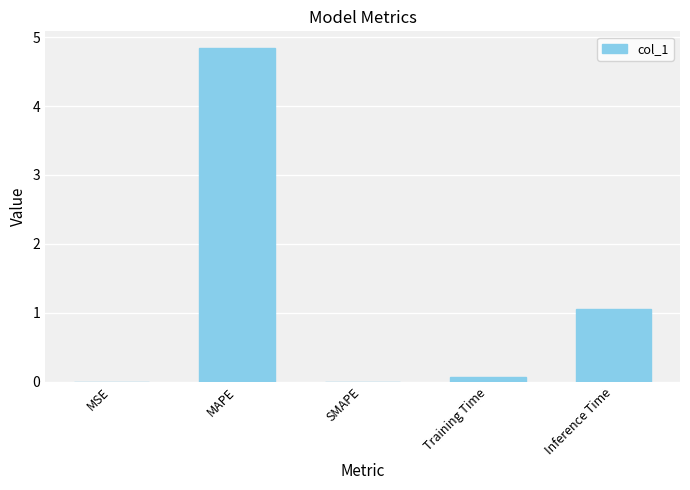

The chart shows a value of 1.1 at Inference Time. True or false?

True